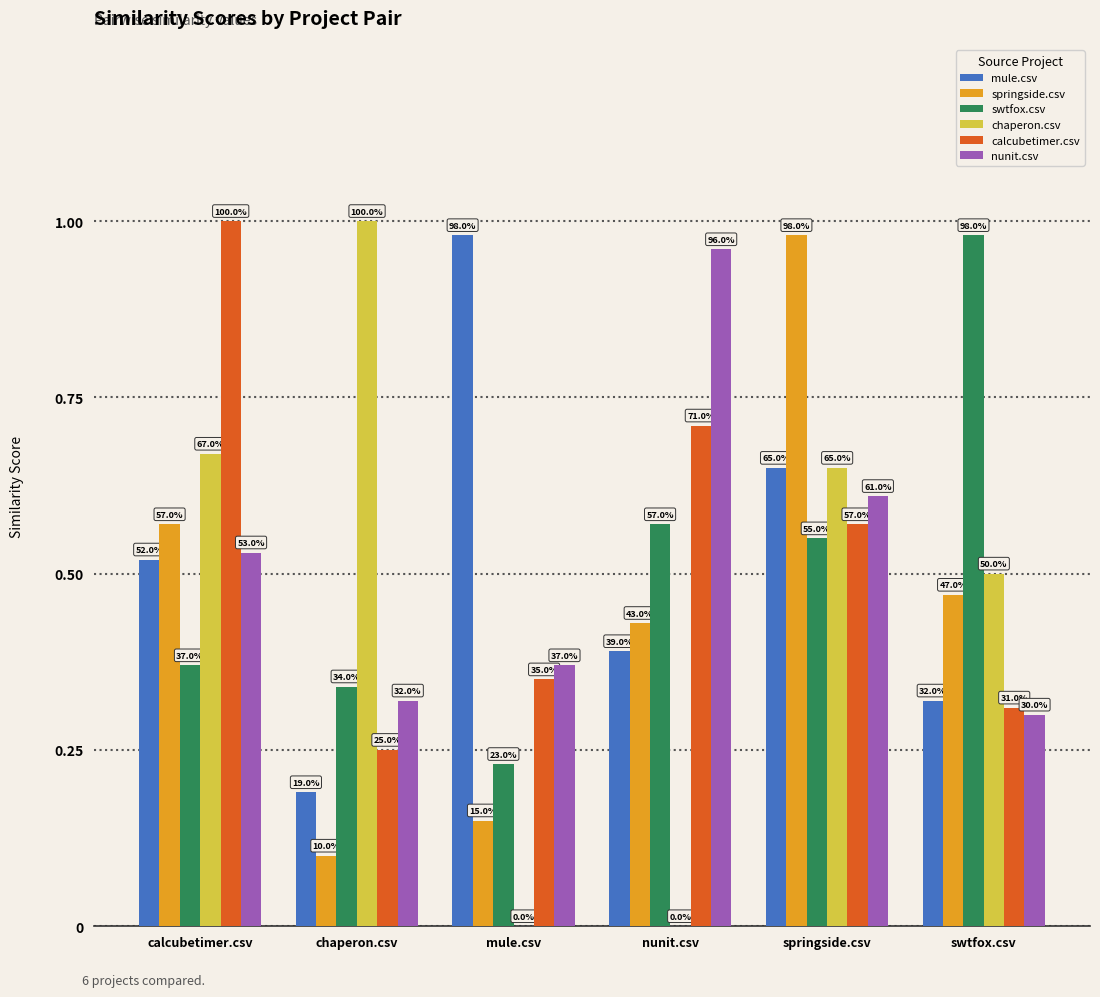

The mule.csv series shows 0.1 at nunit.csv. True or false?

False